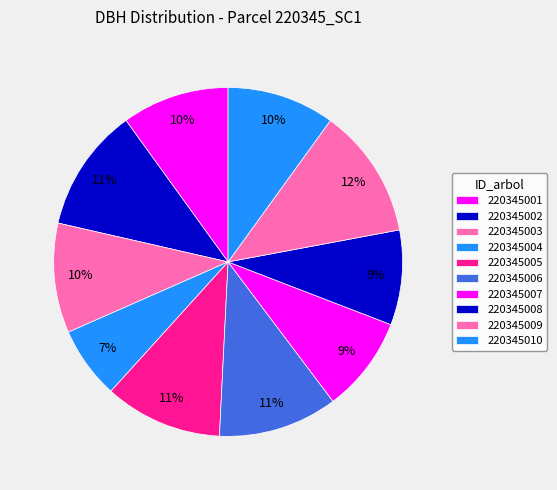

To the nearest percent, what is the combined percentage of 220345010 and 220345006?

21%